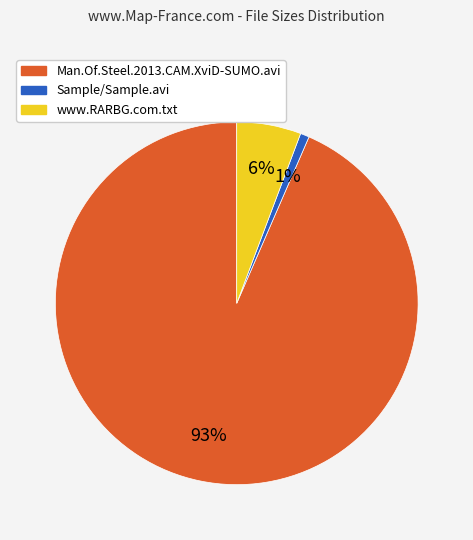

Rank the categories by value from lowest to highest.

Sample/Sample.avi, www.RARBG.com.txt, Man.Of.Steel.2013.CAM.XviD-SUMO.avi